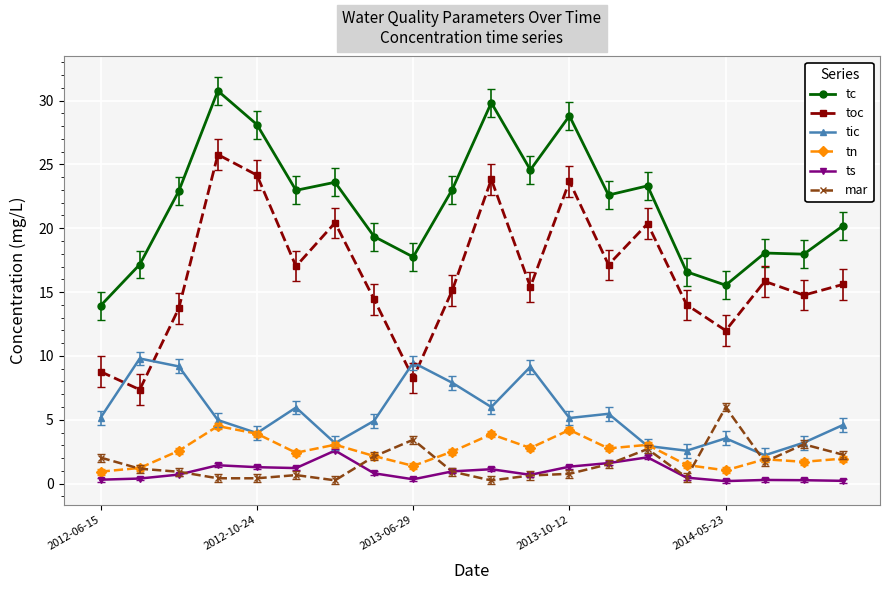

Which series has the widest spread of values?

toc